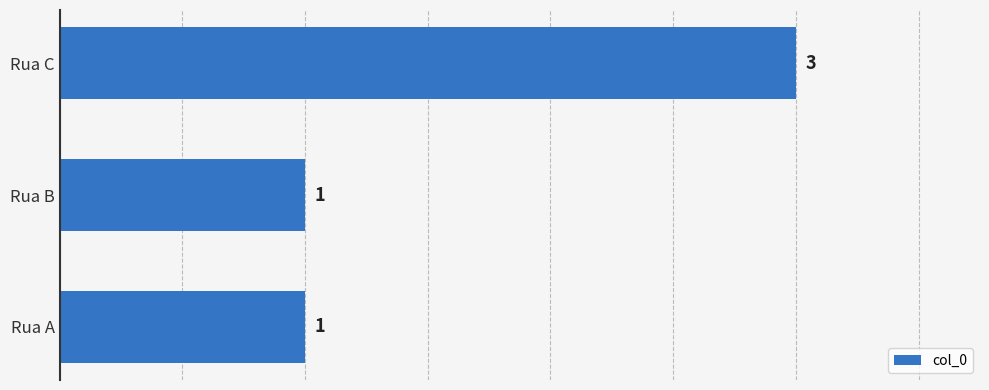

Reading bottom to top, what are all the values shown in this chart?

1	1	3